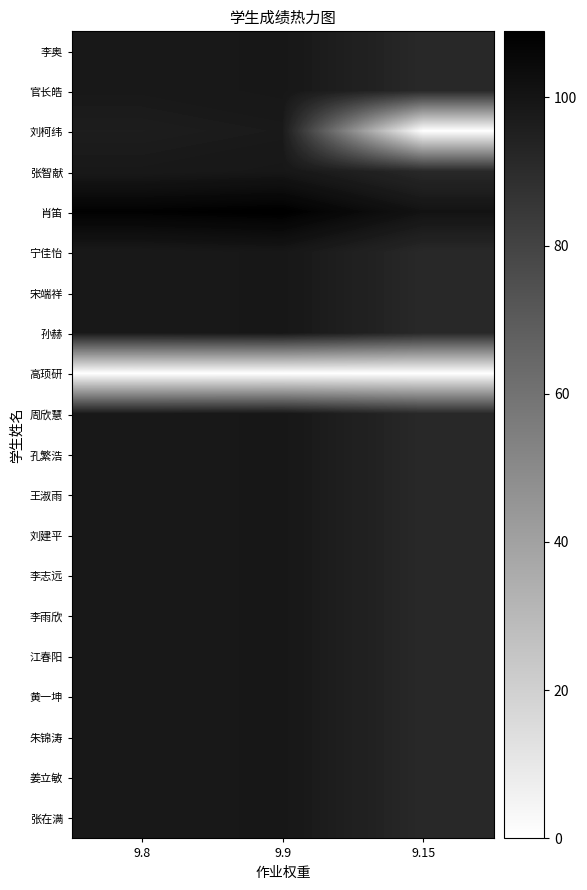

List the series in order of their peak value, lowest first.

高顼研, 刘柯纬, 李奥, 官长皓, 张智献, 宁佳怡, 宋端祥, 孙赫, 周欣慧, 孔繁浩, 王淑雨, 刘建平, 李志远, 李雨欣, 江春阳, 黄一坤, 朱锦涛, 姜立敏, 张在满, 肖笛